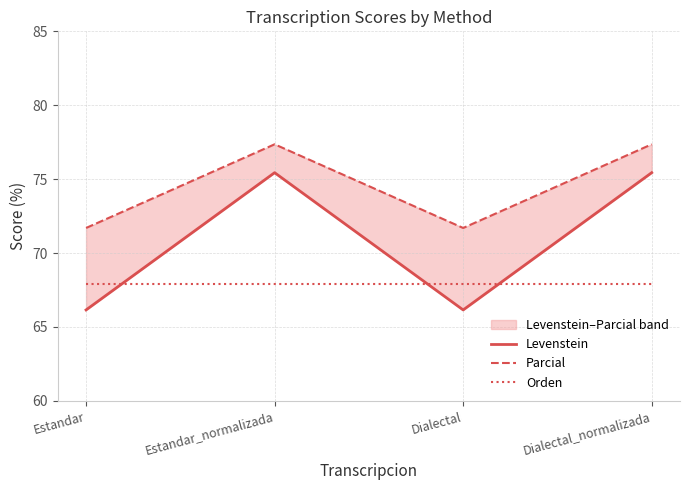

How many lines are shown in the chart?

3